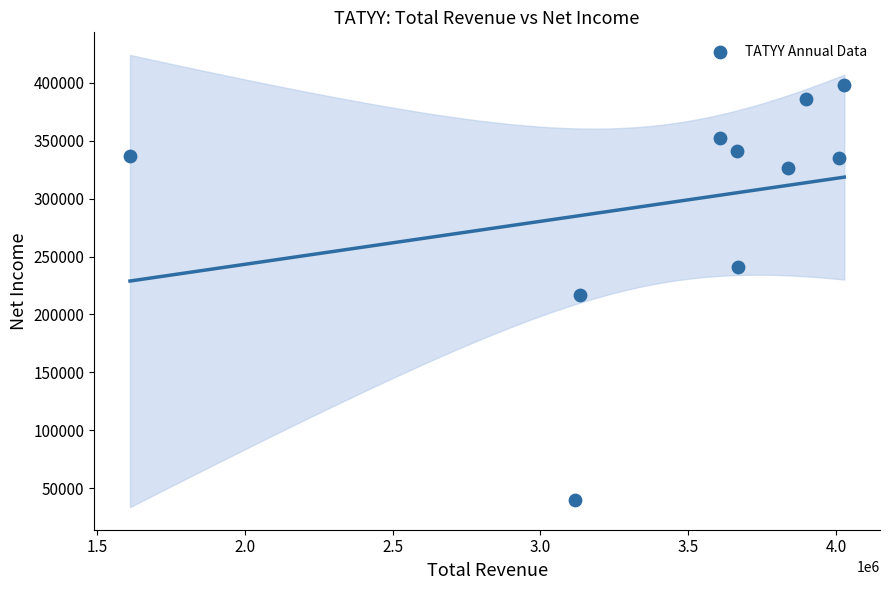

What is the range of Y values (max minus min)?

357900